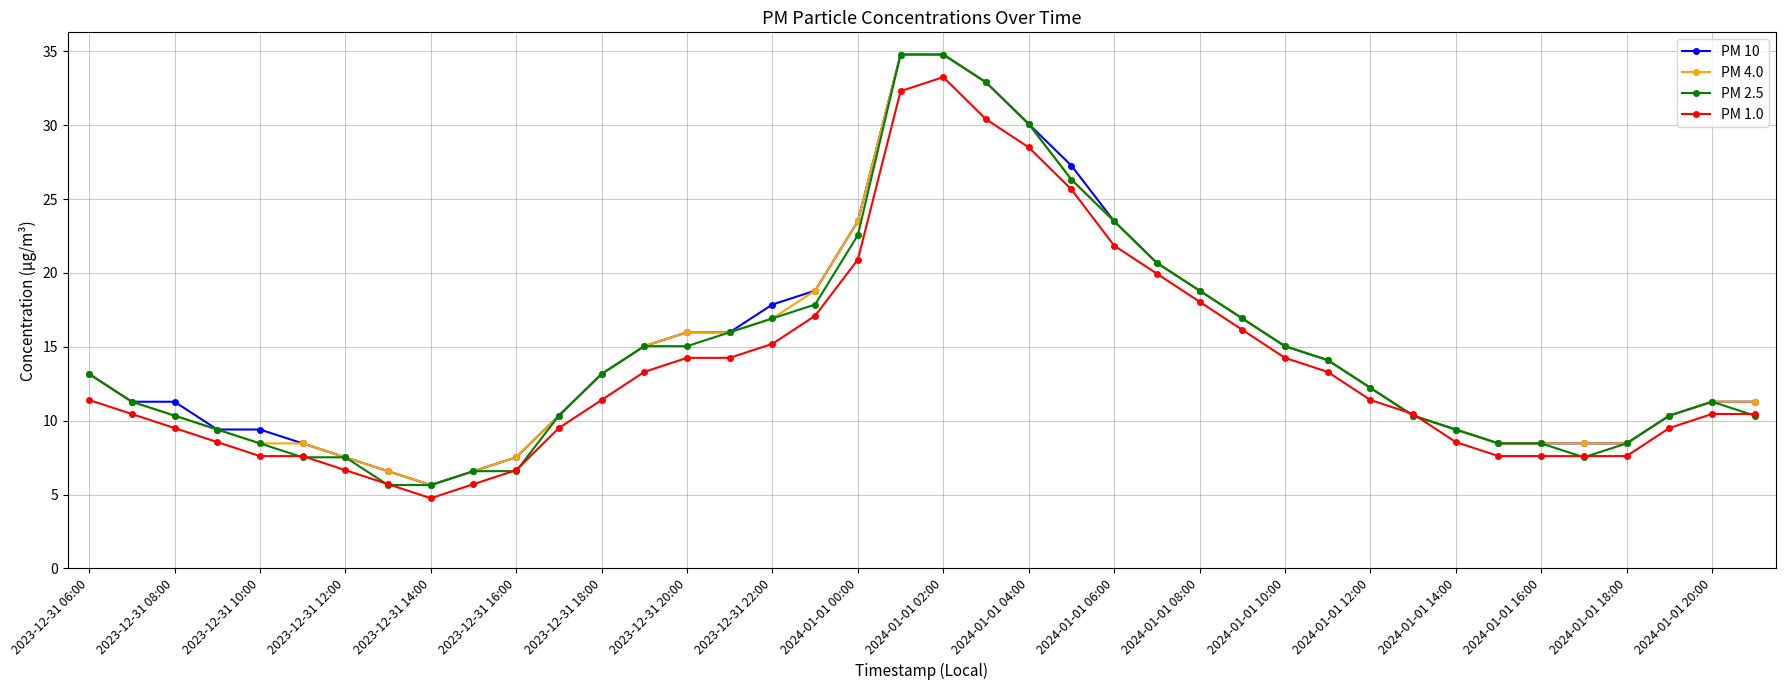

What is the difference between the maximum and minimum values in the PM 1.0 series?

28.5